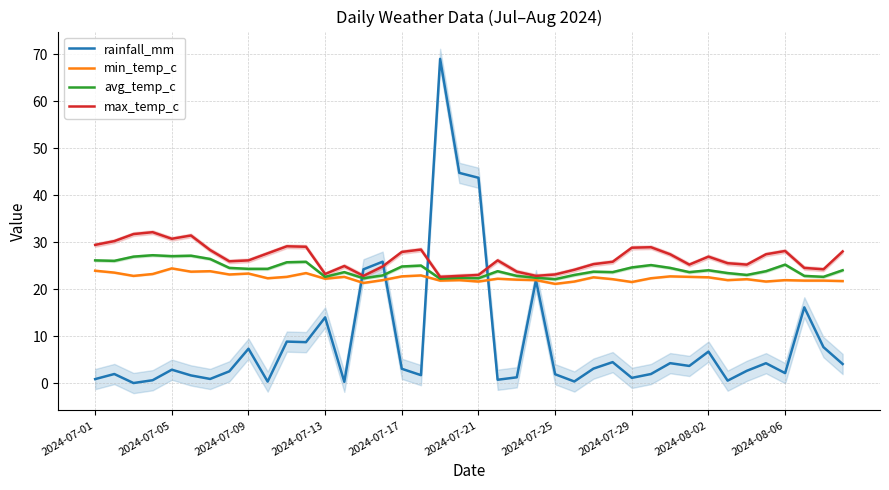

Reading left to right, list all the values displayed in this chart.

rainfall_mm: 0.8	1.9	0.0	0.6	2.8	1.6	0.9	2.5	7.3	0.3	8.8	8.7	14.0	0.3	24.2	25.8	3.0	1.7	69.0	44.7	43.7	0.7	1.2	21.9	1.9	0.3	3.1	4.5	1.1	1.9	4.2	3.6	6.7	0.5	2.6	4.2	2.1	16.1	7.6	4.0
min_temp_c: 23.9	23.5	22.8	23.2	24.4	23.7	23.8	23.1	23.3	22.3	22.6	23.4	22.2	22.6	21.3	21.9	22.7	22.9	21.8	21.9	21.6	22.2	22.0	21.9	21.1	21.6	22.5	22.1	21.5	22.3	22.7	22.6	22.5	21.9	22.1	21.6	21.9	21.8	21.8	21.7
avg_temp_c: 26.1	26.0	26.9	27.2	27.0	27.1	26.4	24.5	24.3	24.3	25.7	25.8	22.6	23.6	22.3	22.9	24.8	25.0	22.2	22.4	22.3	23.8	22.8	22.4	22.1	23.0	23.7	23.6	24.6	25.1	24.5	23.6	24.0	23.4	23.0	23.8	25.2	22.8	22.6	24.0
max_temp_c: 29.4	30.2	31.7	32.1	30.7	31.4	28.3	25.9	26.1	27.6	29.1	29.0	23.2	24.9	22.8	24.8	27.9	28.4	22.6	22.8	23.0	26.1	23.7	22.8	23.1	24.1	25.3	25.8	28.8	28.9	27.4	25.2	26.9	25.5	25.2	27.4	28.1	24.5	24.2	28.0